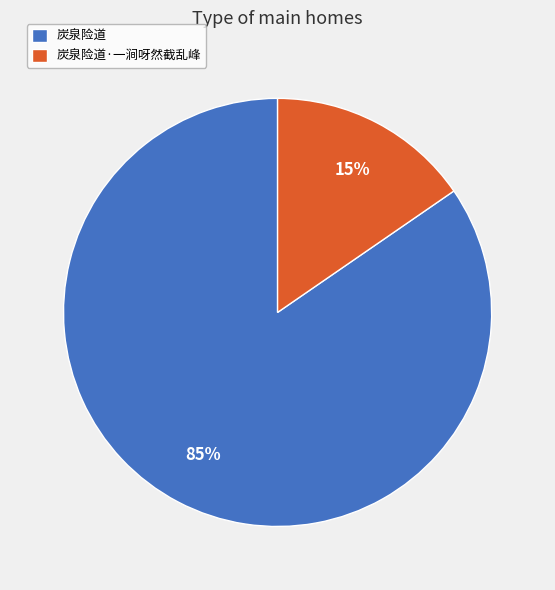

Rank the categories by value from lowest to highest.

炭泉险道·一涧呀然截乱峰, 炭泉险道